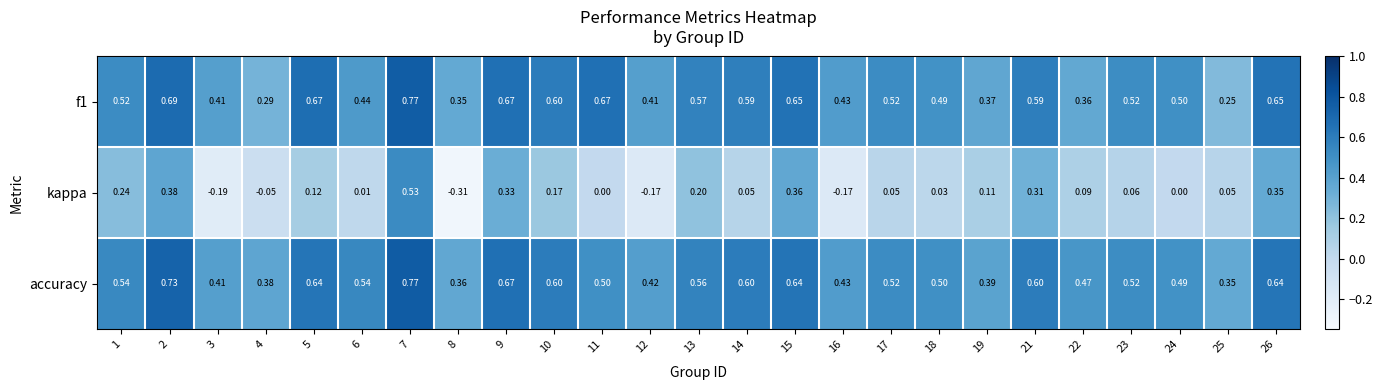

Which category has the highest value across all series?

7